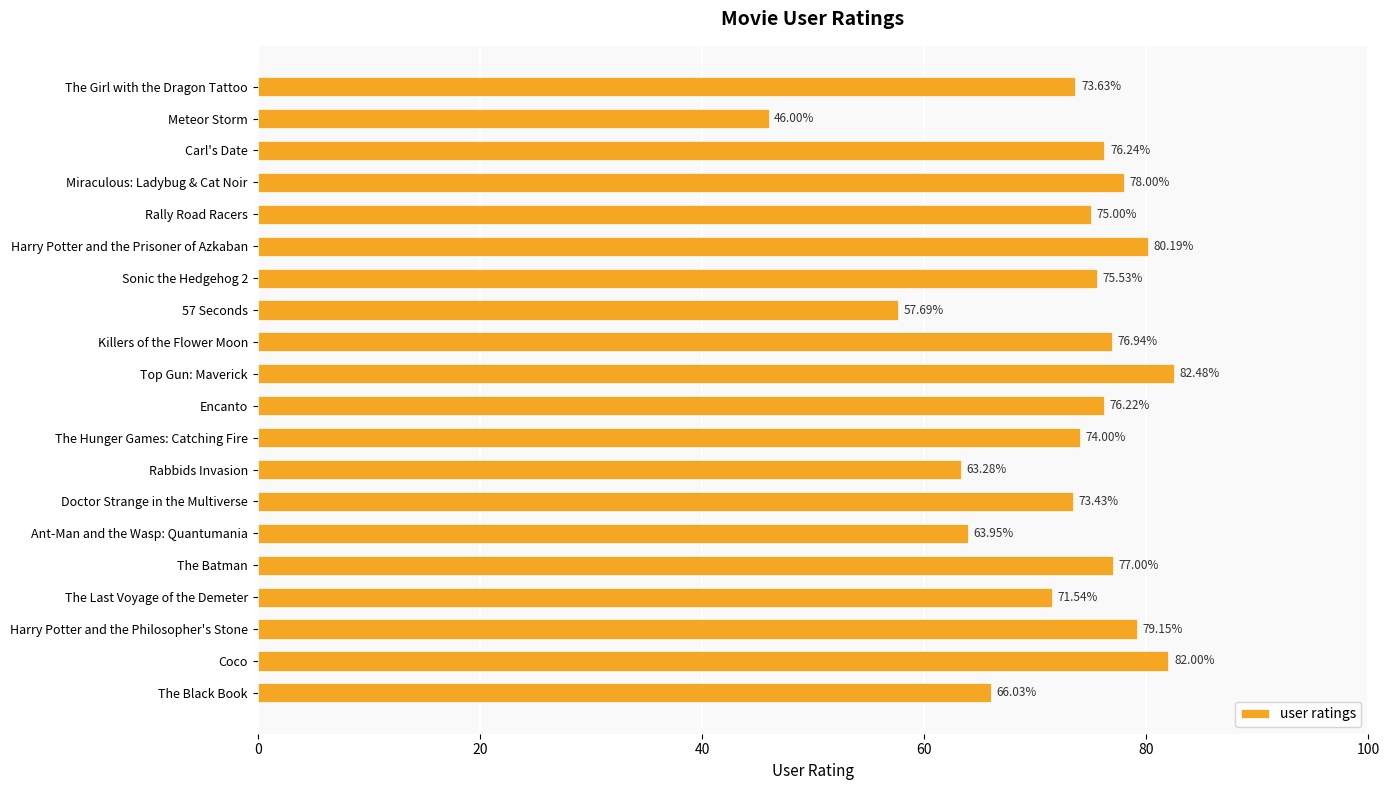

What is the difference between the second highest and second lowest values?

24.3